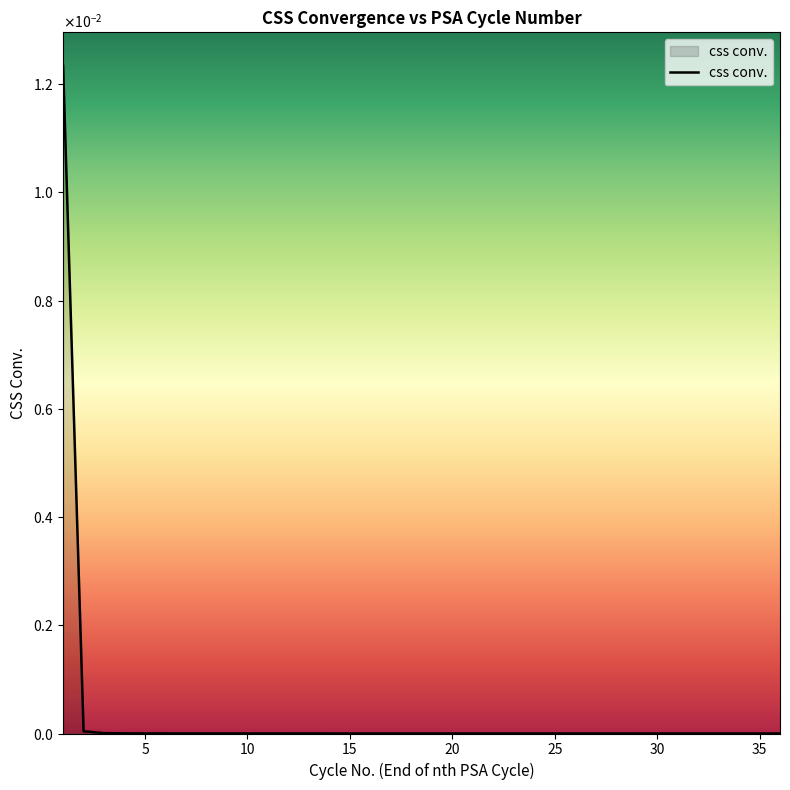

Does the chart have visible grid lines?

No